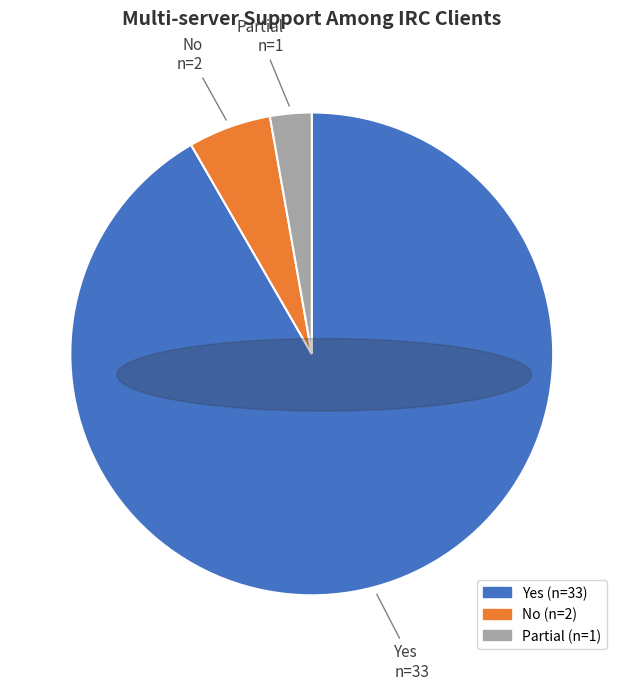

Combined, do No and Partial account for over 50%?

No